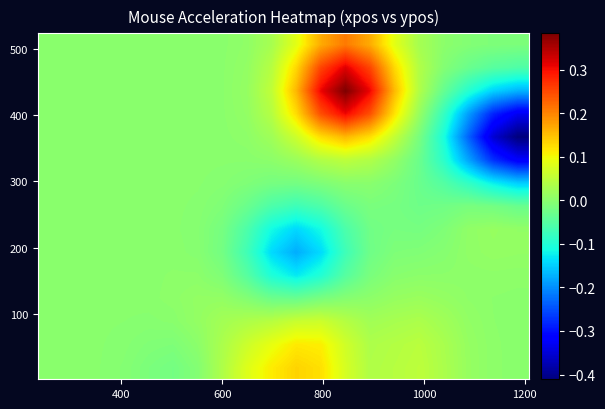

What is the minimum value shown in the chart?

-0.4